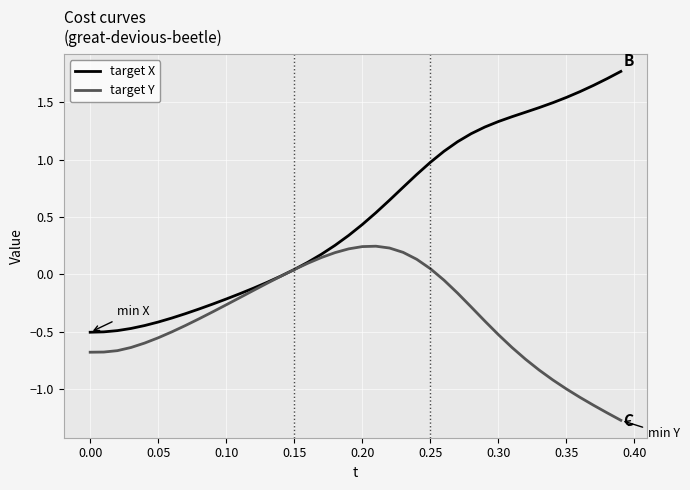

What is the maximum value for target X?

1.8